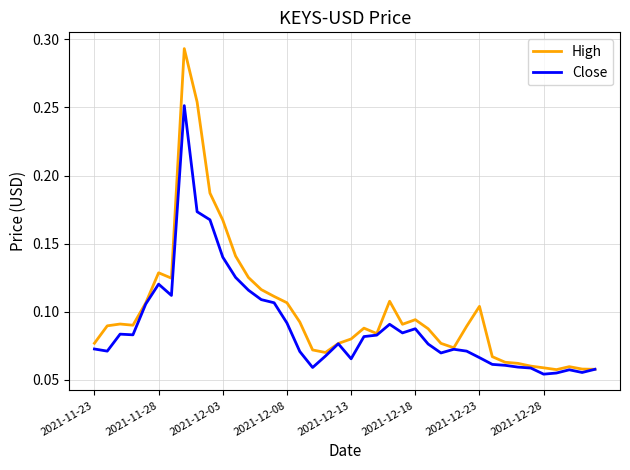

Which series has the widest spread of values?

High